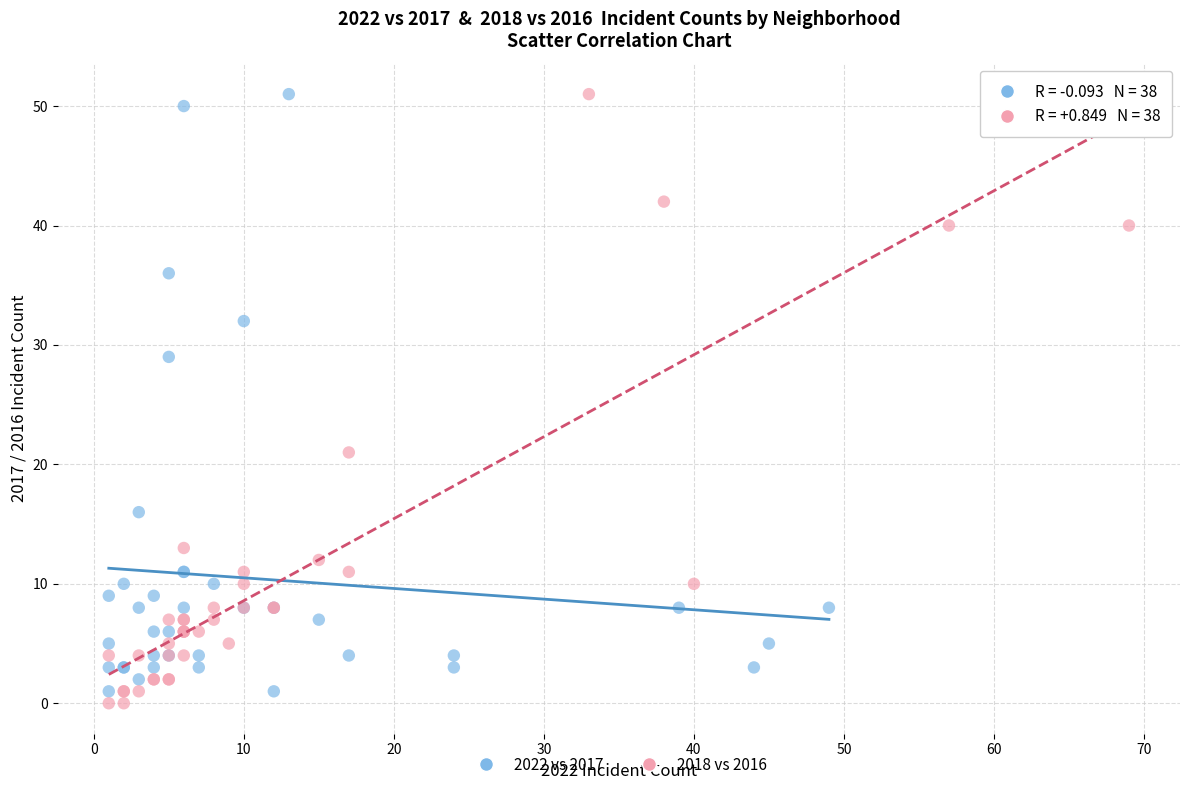

What are all the series names shown in the legend?

2022 vs 2017, 2018 vs 2016